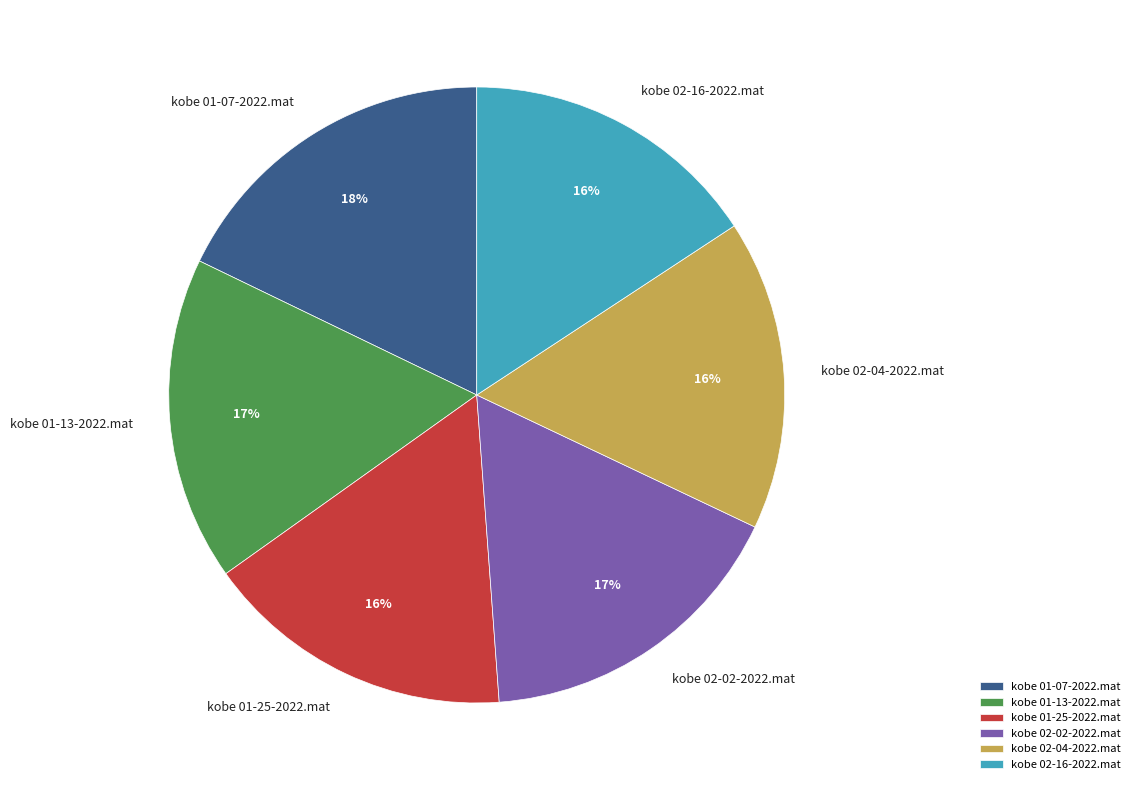

What percentage is the kobe 01-25-2022.mat slice, to the nearest percent?

16%